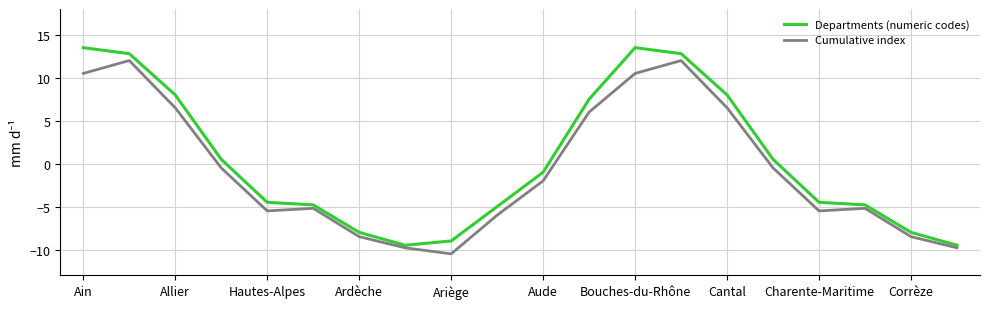

What is the greatest value displayed?

13.5